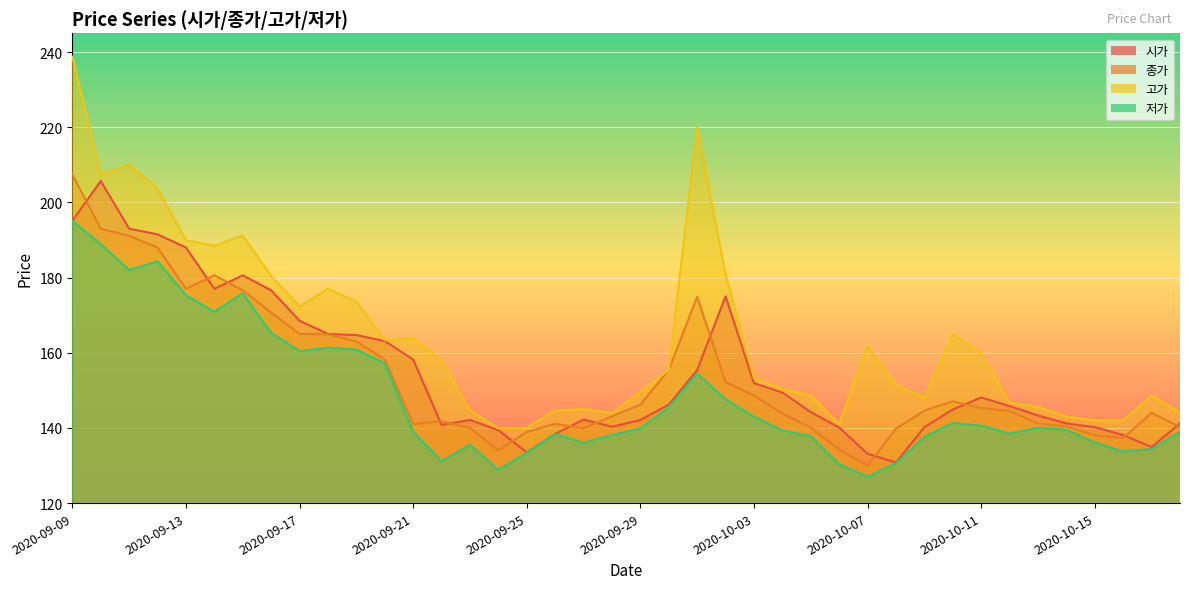

True or false: 시가 has more than 1 interior local peaks.

True